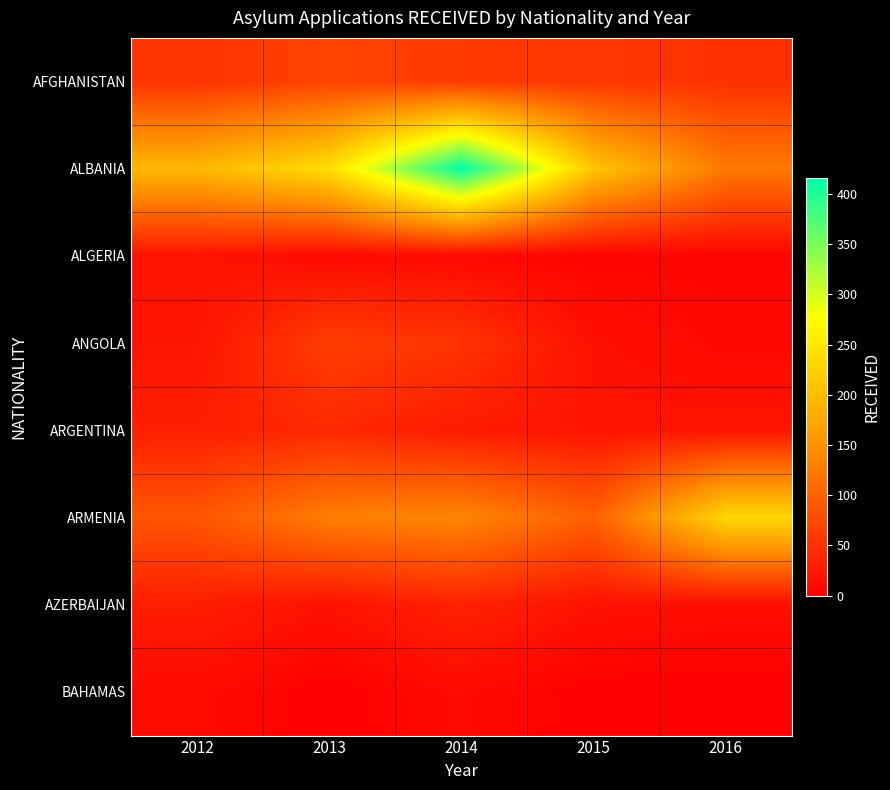

Which series has the largest total across all categories?

ALBANIA